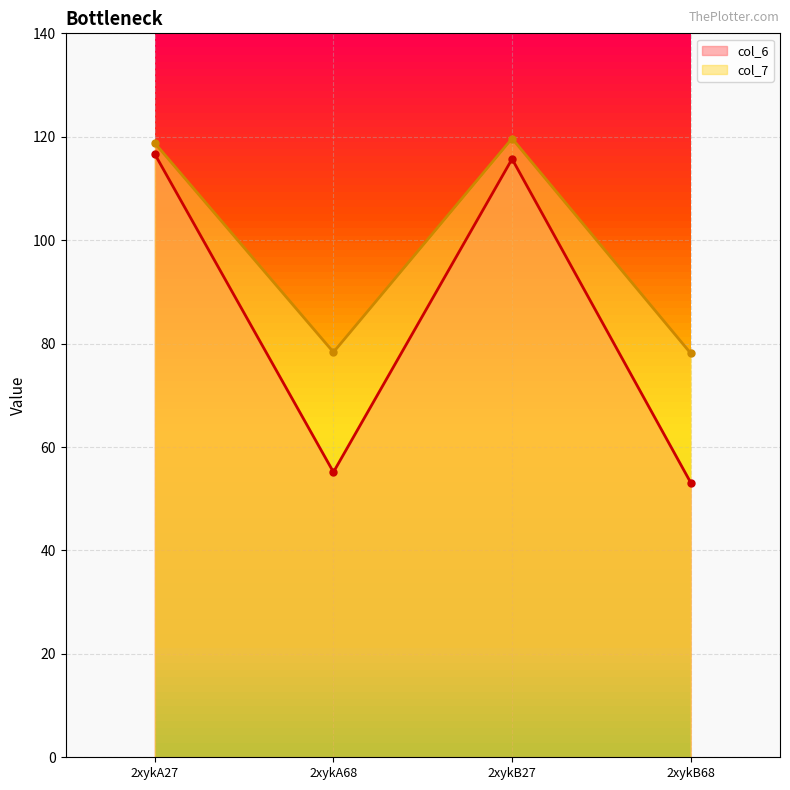

Does the chart display data point markers on the line(s)?

Yes